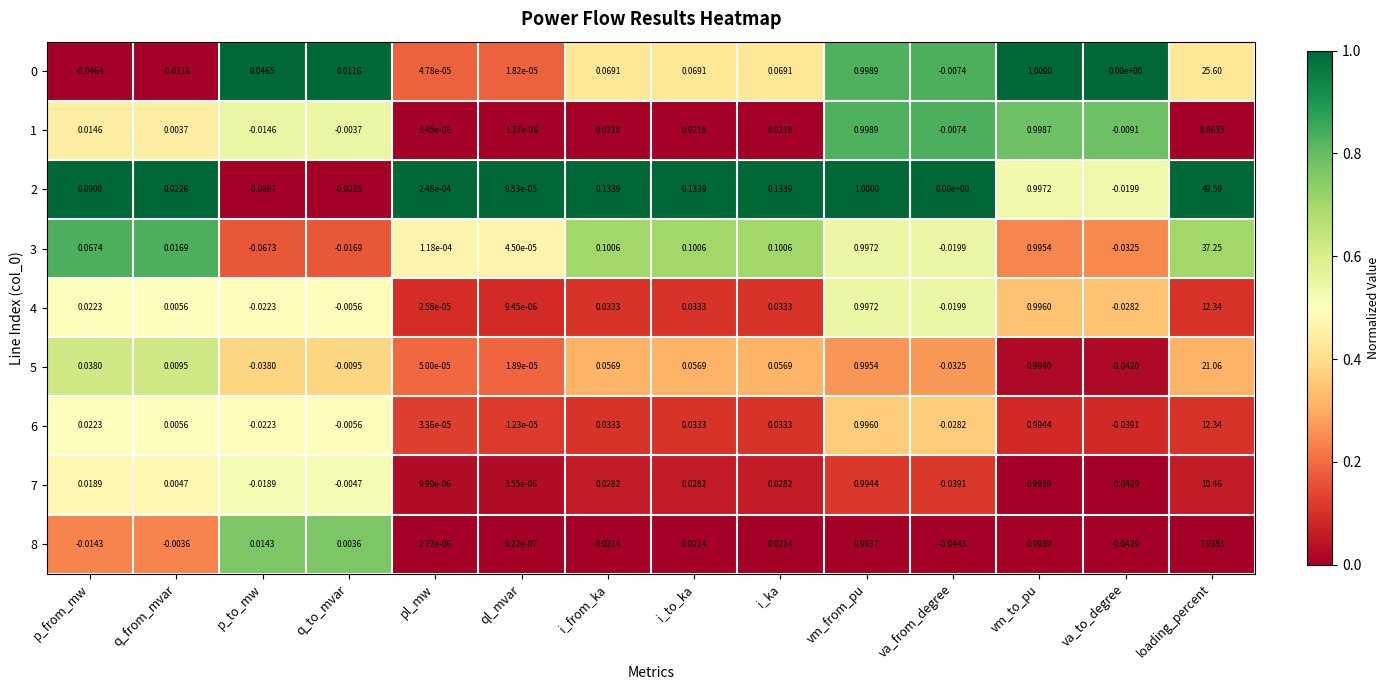

At which label is 6 closest to 6?

vm_from_pu